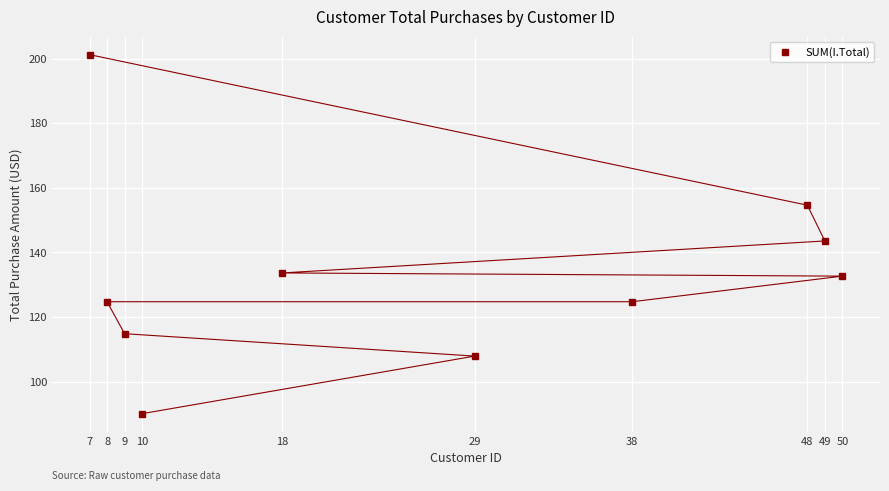

How many distinct data groups are displayed?

1